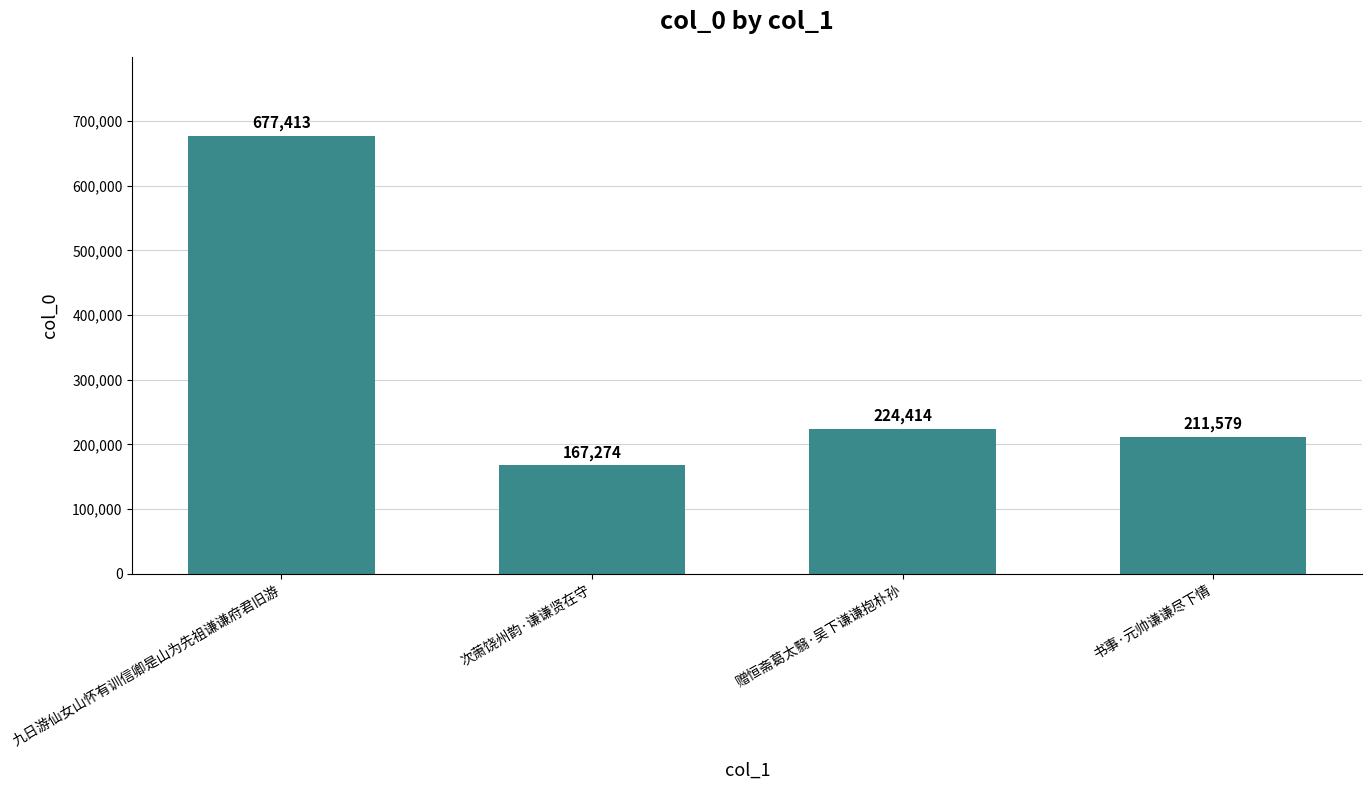

Where is the data nearest to the value 422343?

赠恒斋葛太翳·吴下谦谦抱朴孙